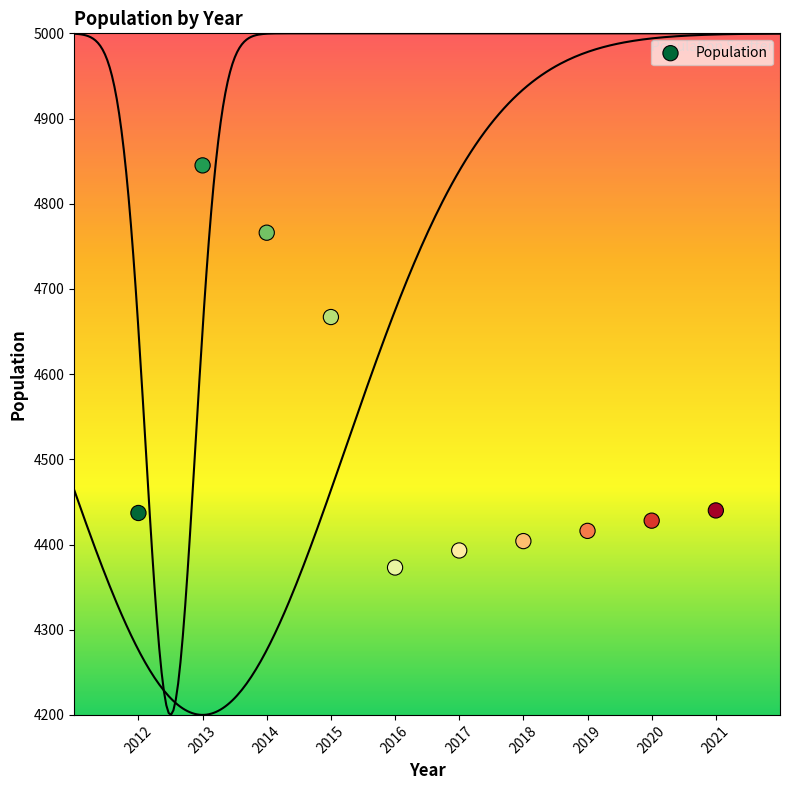

What Y value in the scatter plot is closest to 4609?

4667